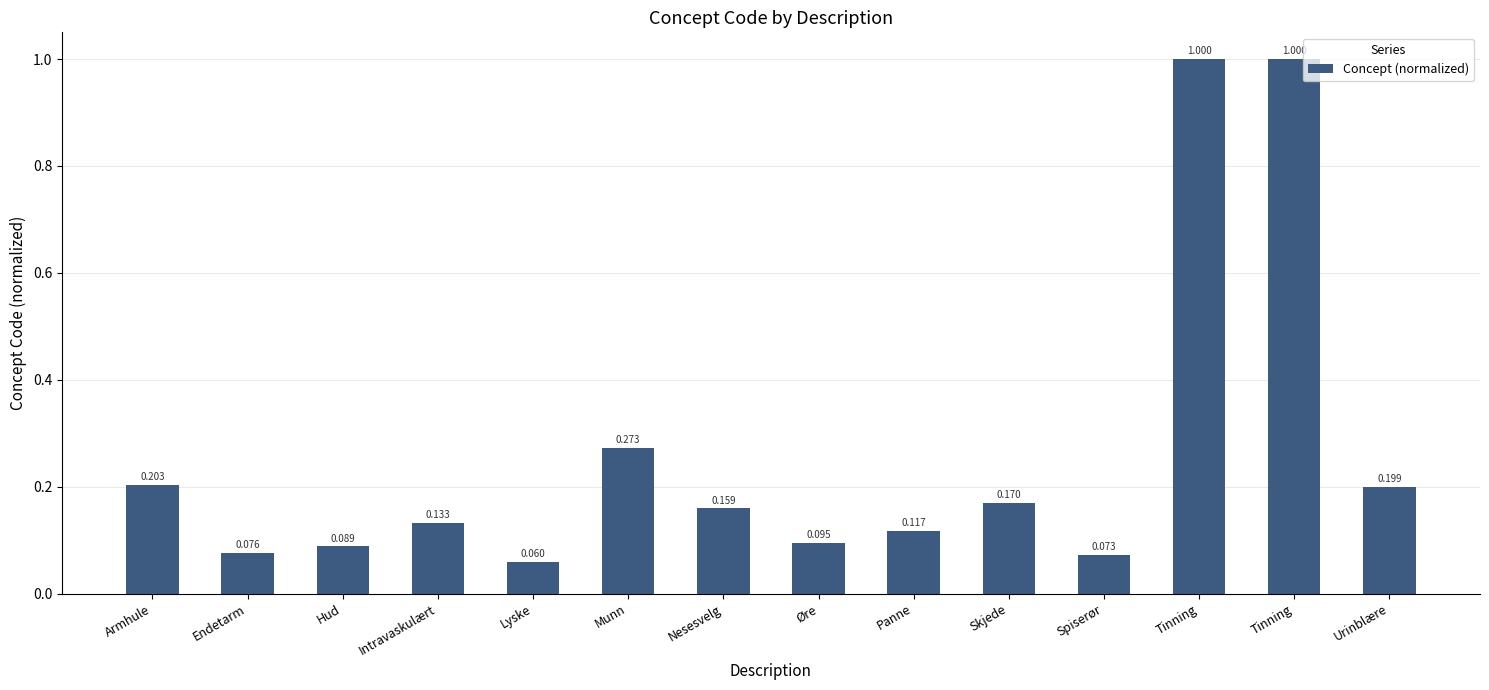

List the labels in order of value, smallest first.

Lyske, Spiserør, Endetarm, Hud, Øre, Panne, Intravaskulært, Nesesvelg, Skjede, Urinblære, Armhule, Munn, Tinning, Tinning